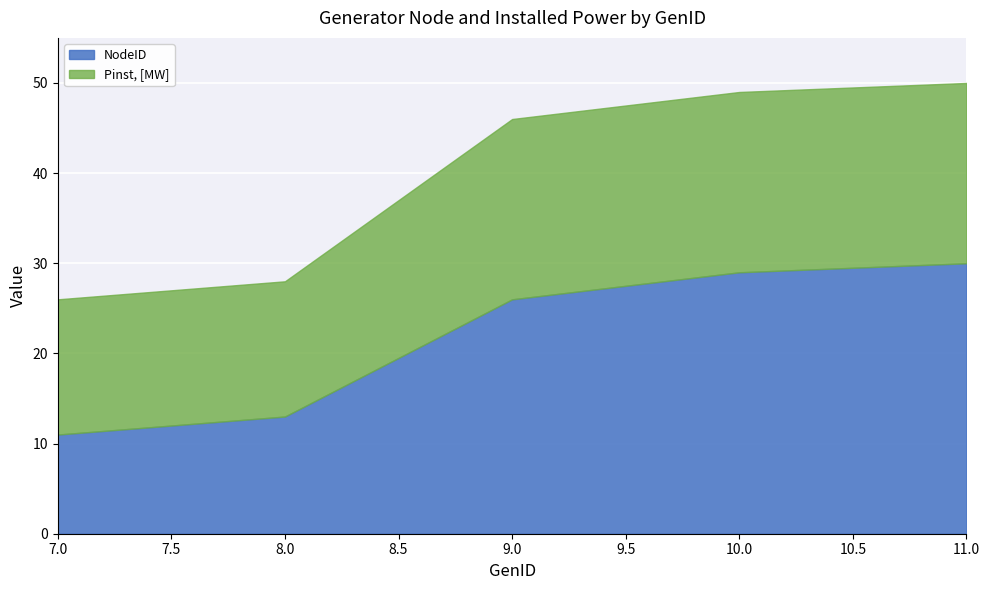

What is the spread (max minus min) of values at 10?

9